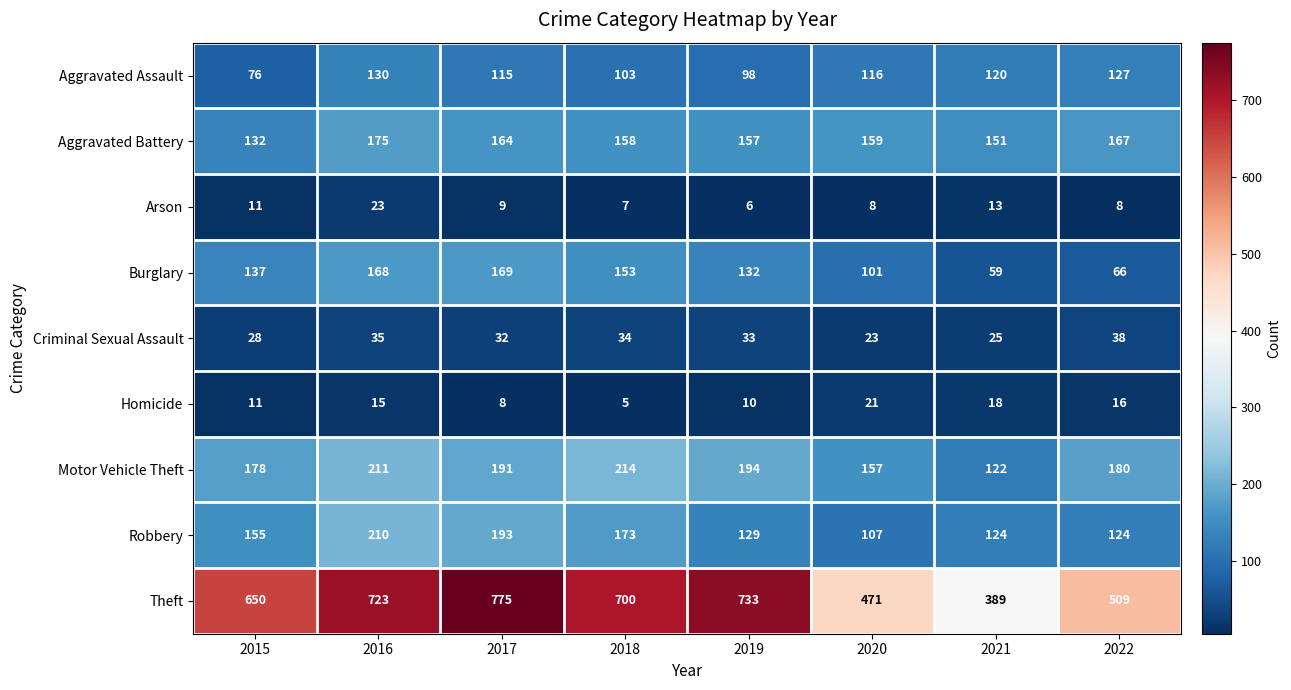

At which category is the sum across all series the highest?

2016